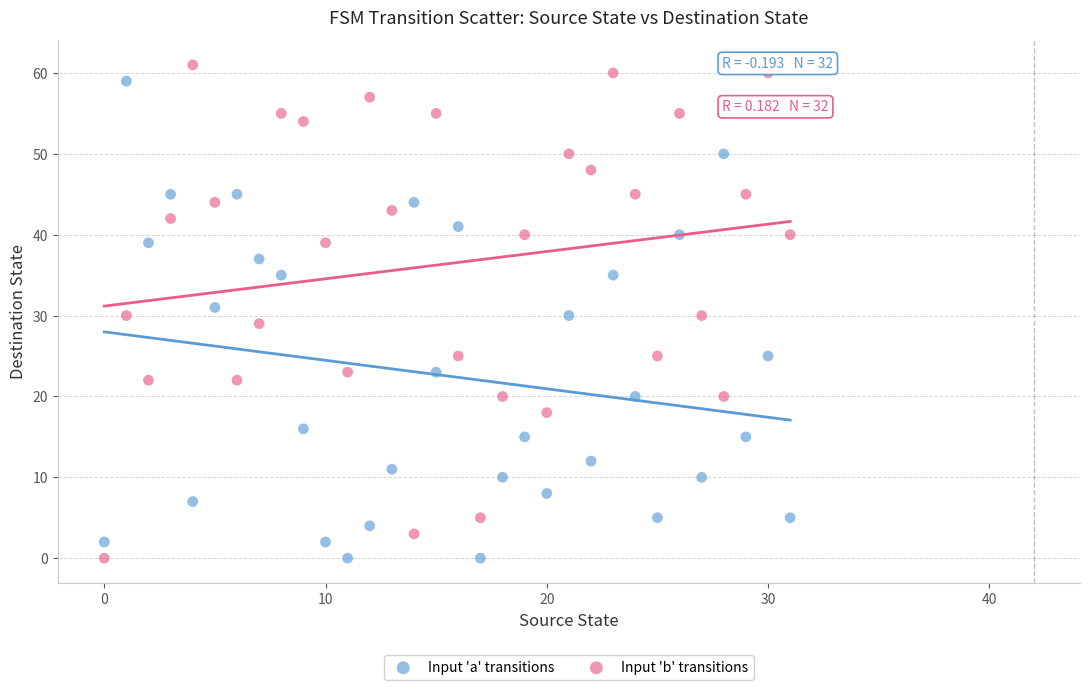

Across all data points, what is the range of Y values (max minus min)?

61